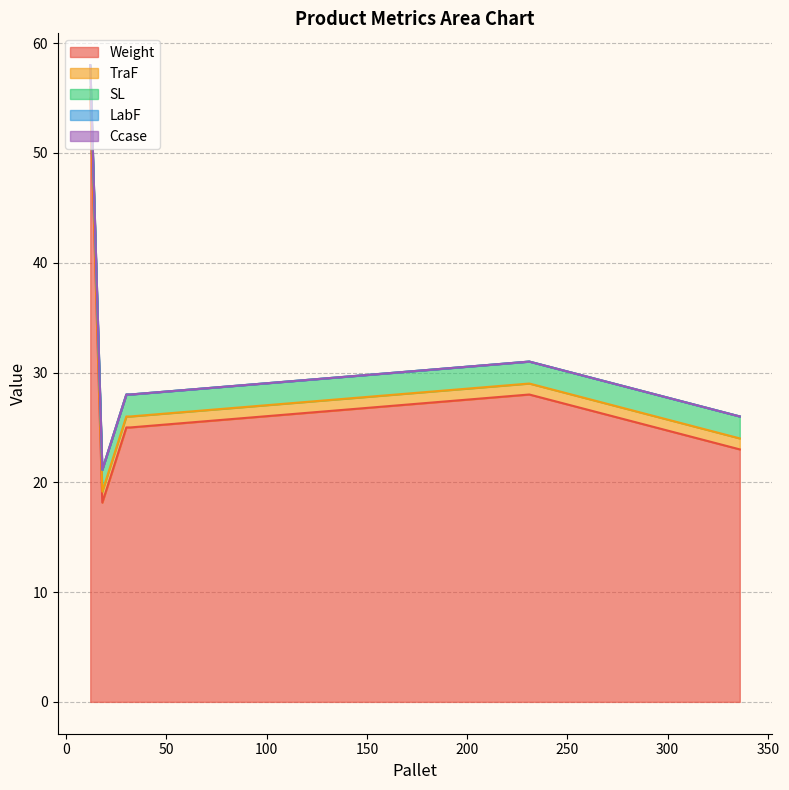

Does the chart have visible grid lines?

Yes